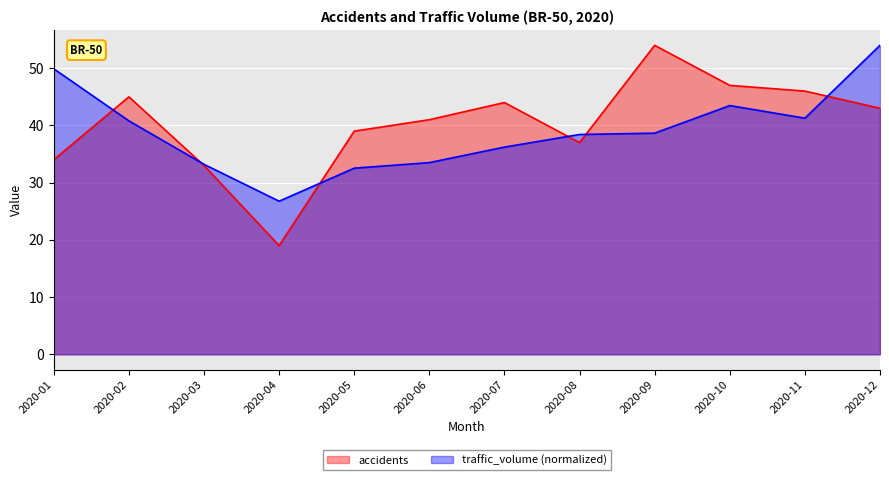

What is the difference between the highest and lowest values at 2020-05?

6.5